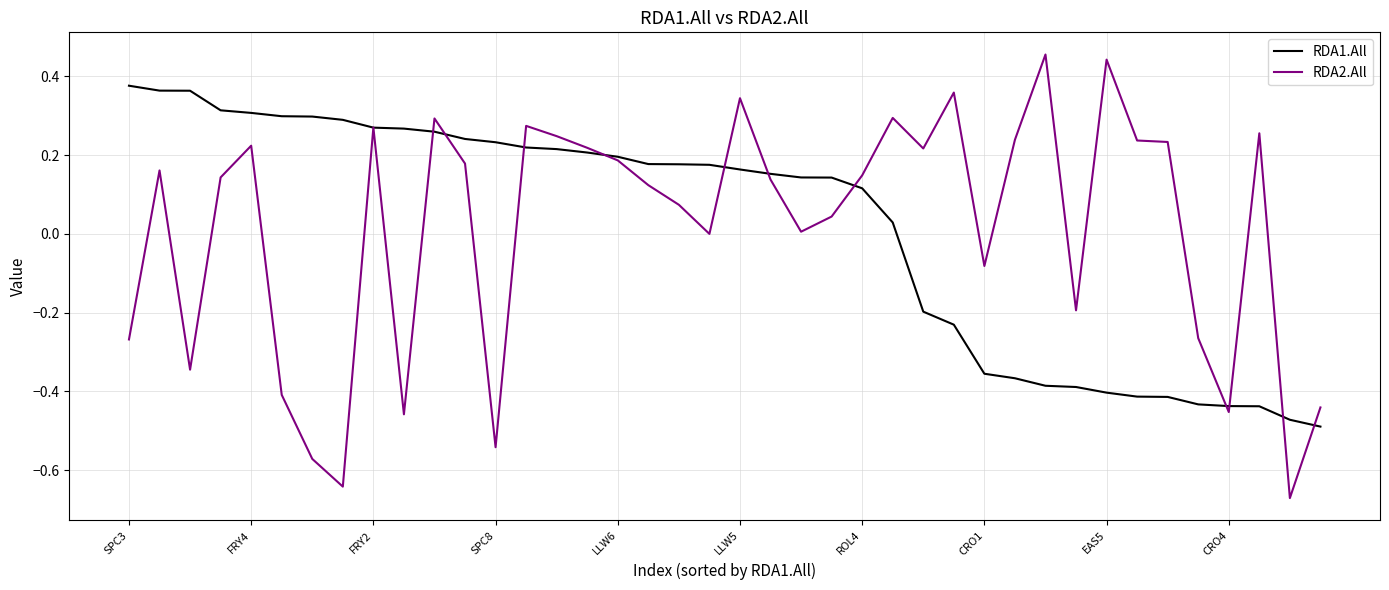

True or false: RDA1.All and RDA2.All intersect in this chart.

True